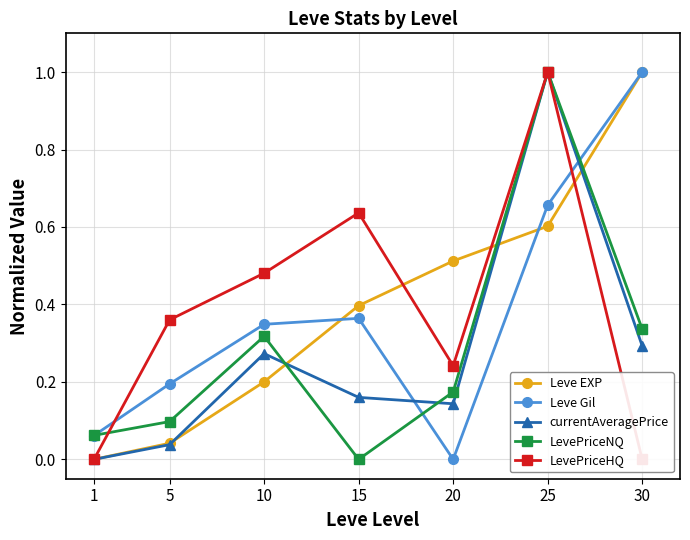

How many distinct data groups are displayed?

5